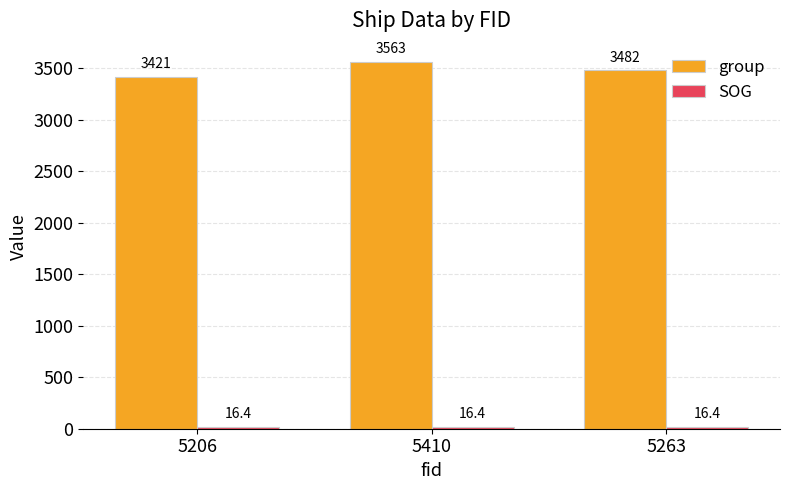

What is the total value across all series at 5263?

3498.4